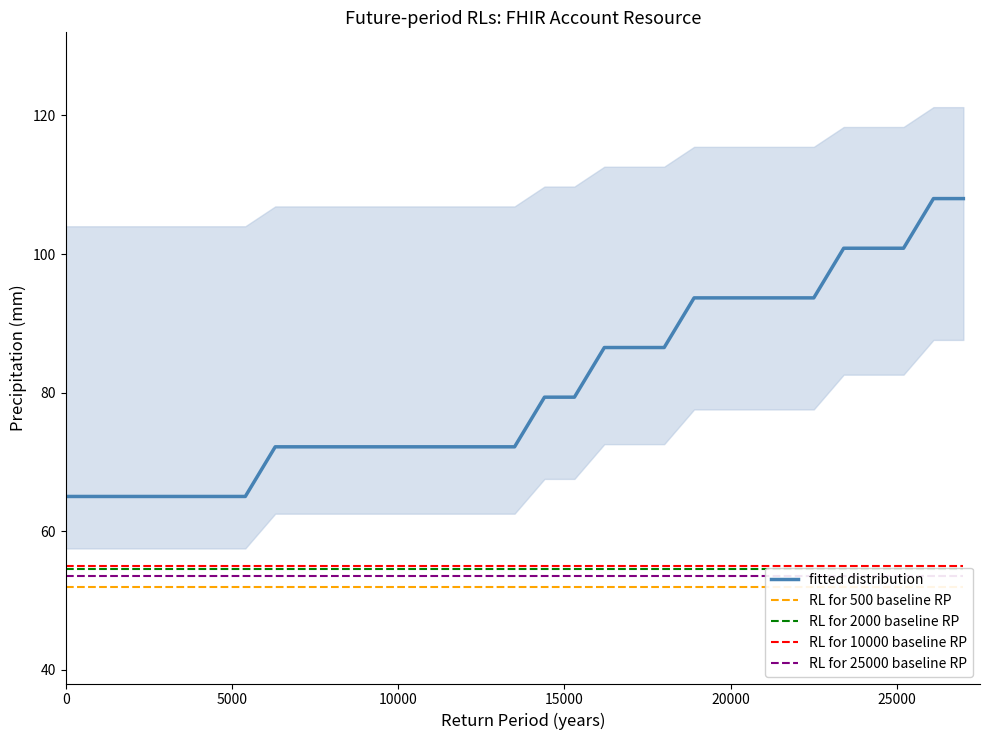

What are all the series names shown in the legend?

fitted distribution, RL for 500 baseline RP, RL for 2000 baseline RP, RL for 10000 baseline RP, RL for 25000 baseline RP